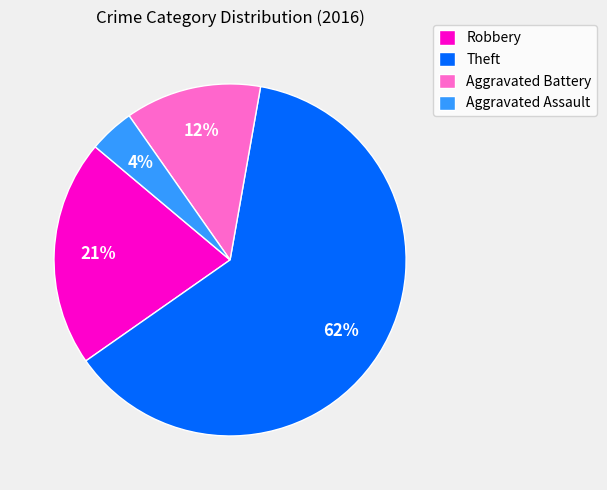

What is the largest slice in the pie chart?

Theft